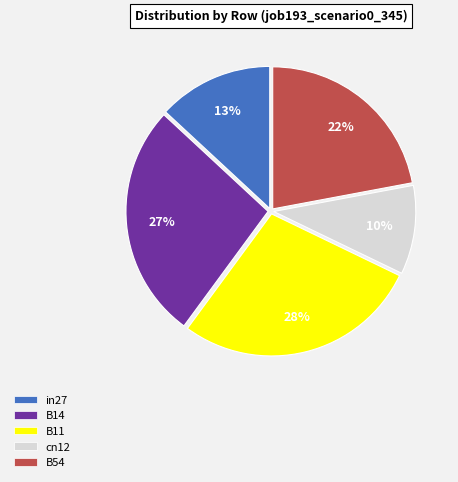

Does B54 represent more than half of the total?

No